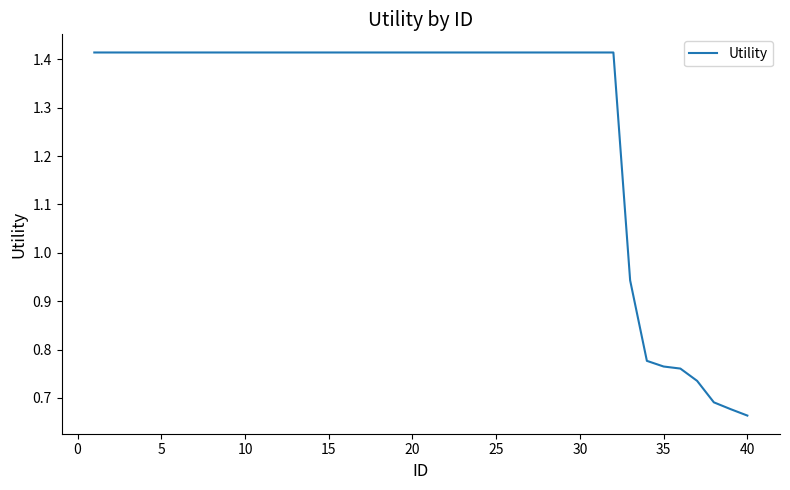

What is the difference between the maximum and minimum values?

0.8